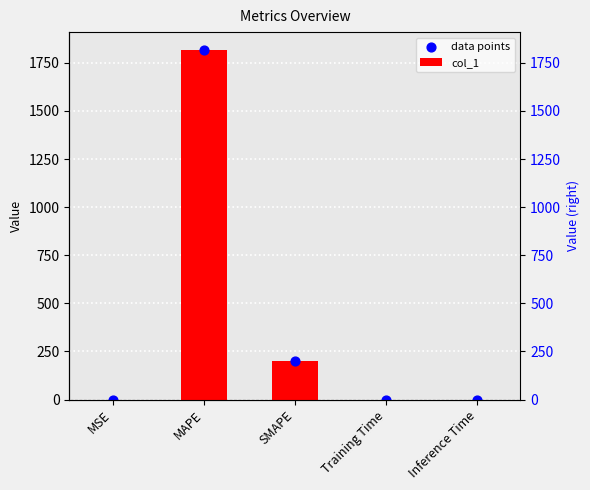

Which series contains the lowest Y value?

col_1